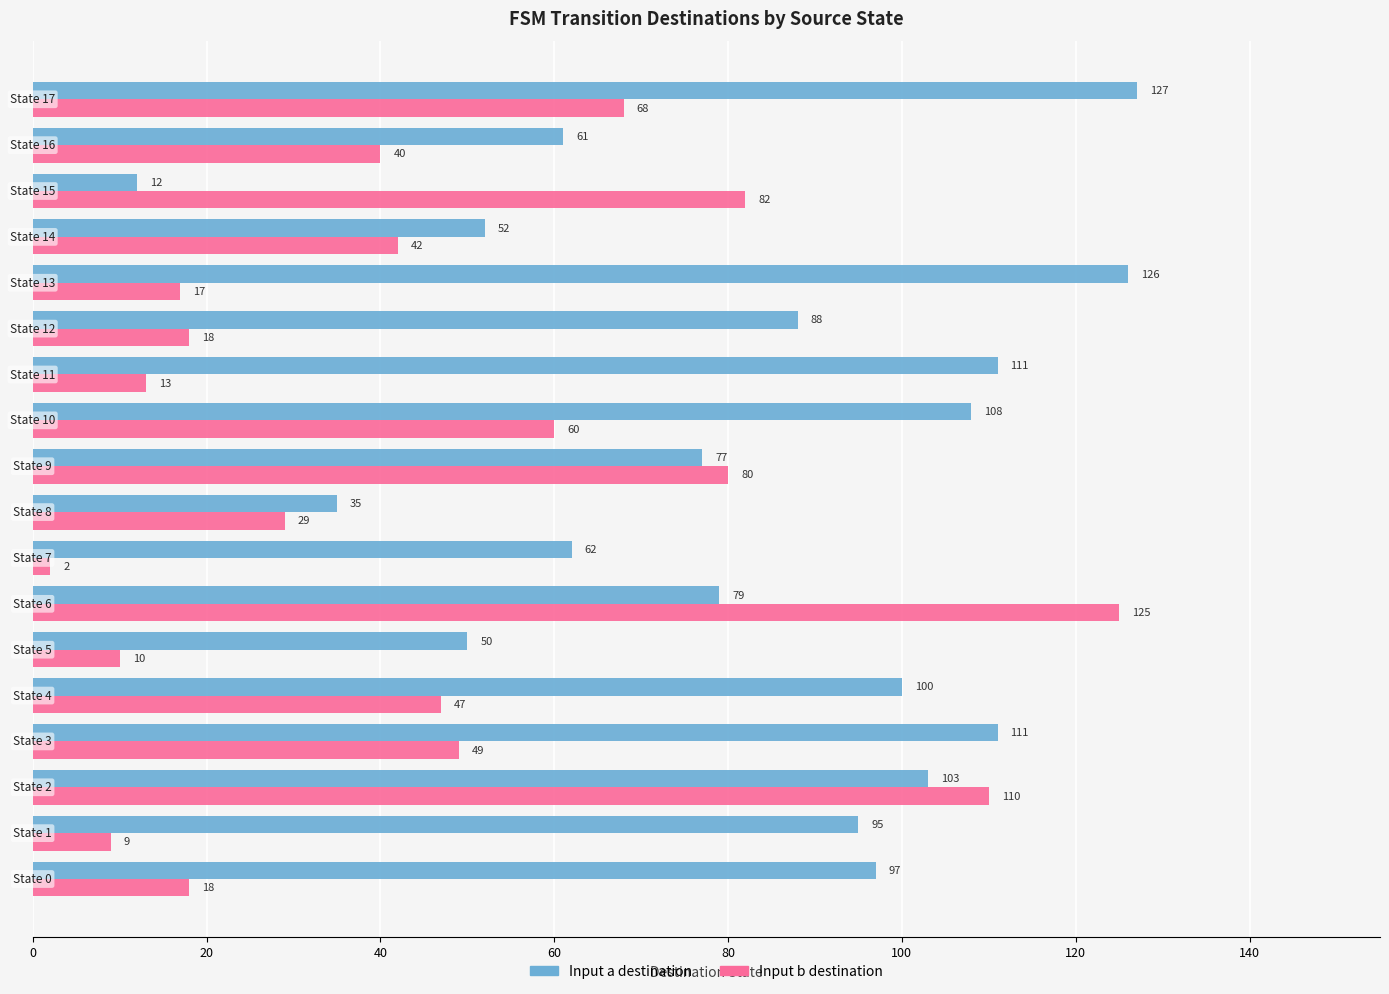

What is the maximum value shown in the chart?

127